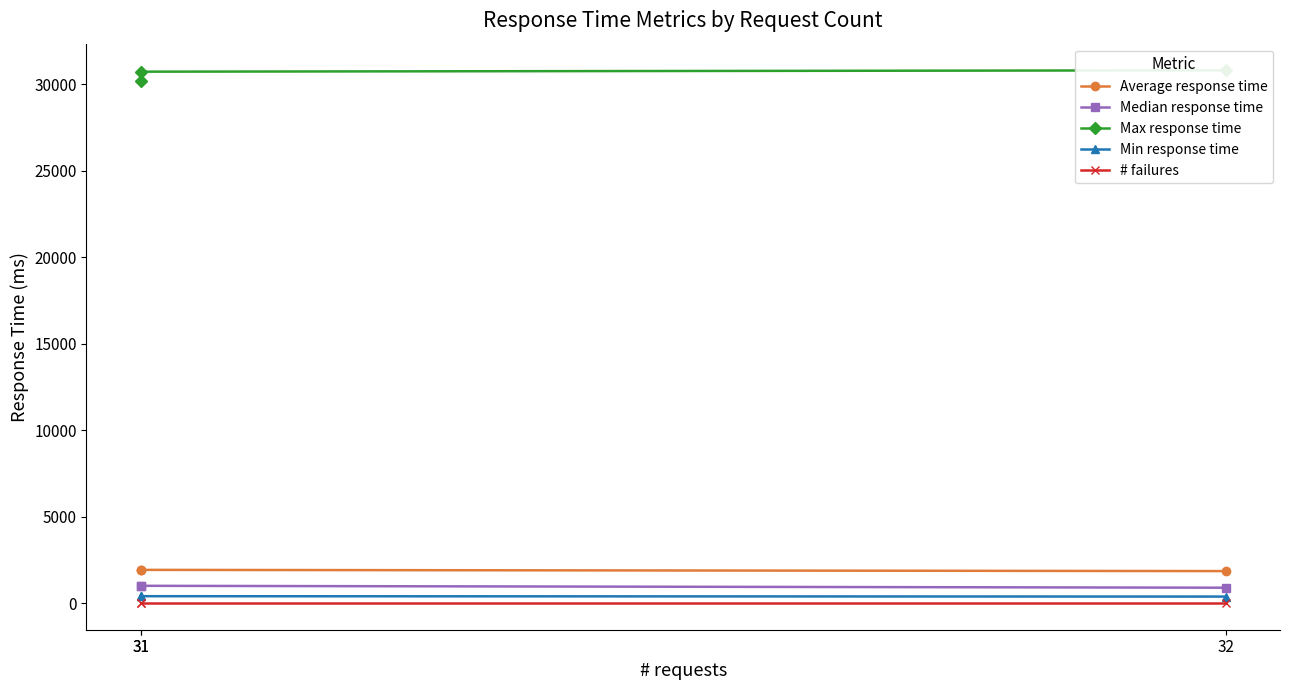

Reading left to right, list all the values displayed in this chart.

Average response time: 31=1932	31=1921	32=1850
Median response time: 31=1000	31=1000	32=890
Max response time: 31=30166	31=30722	32=30801
Min response time: 31=399	31=399	32=377
# failures: 31=1	31=1	32=1